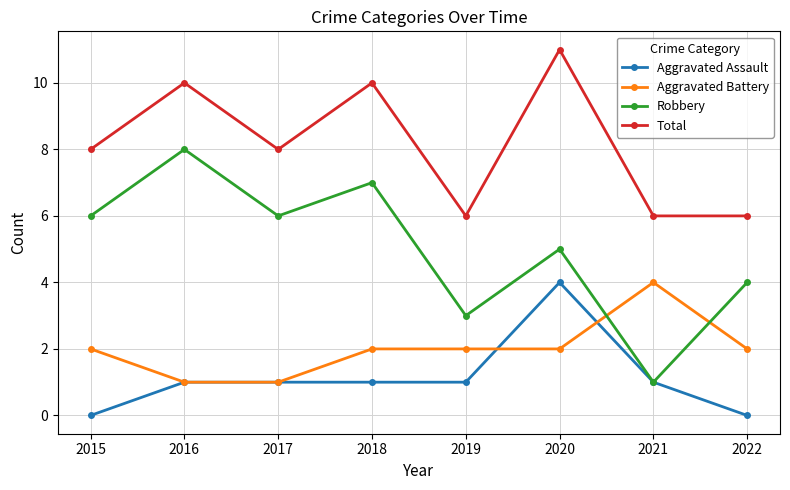

What is the spread (max minus min) of values at 2020?

9